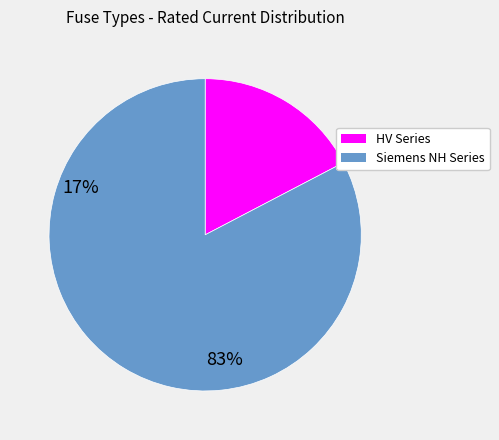

Is there any slice that represents more than half of the pie?

Yes